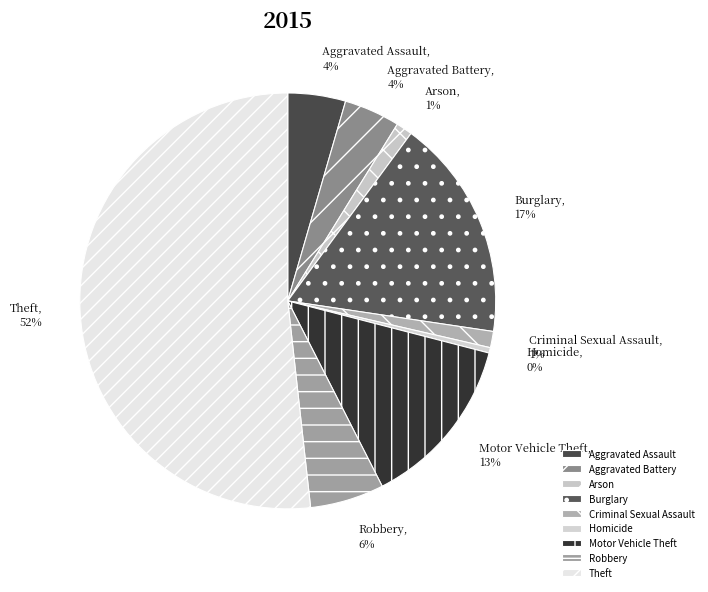

Is it true that Theft is 52% of the pie?

True